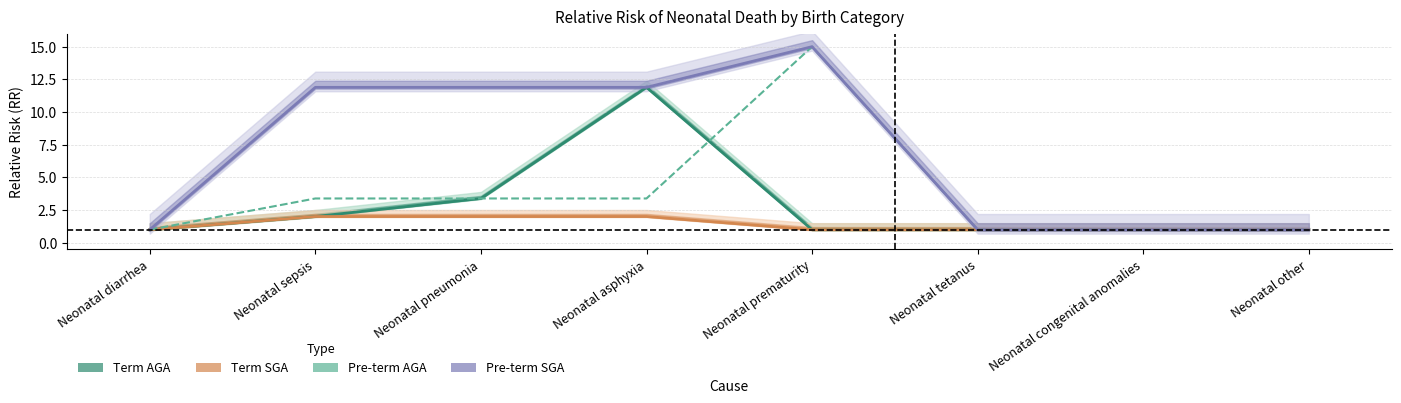

What is the sum of the Pre-term AGA values at Neonatal other and Neonatal asphyxia?

4.4